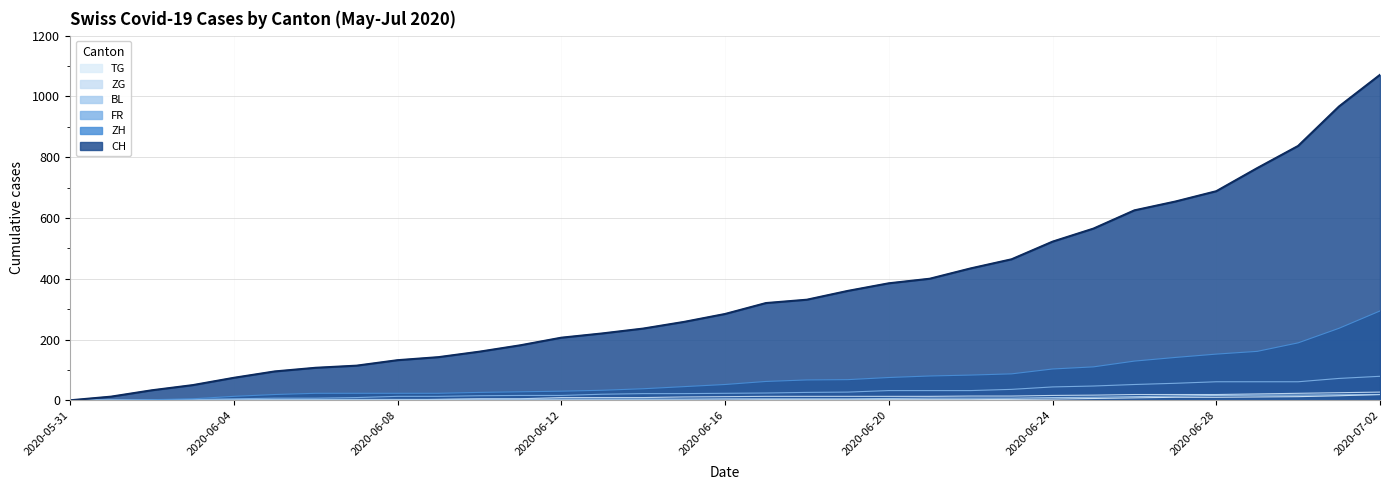

At which category is the sum across all series the highest?

2020-07-02